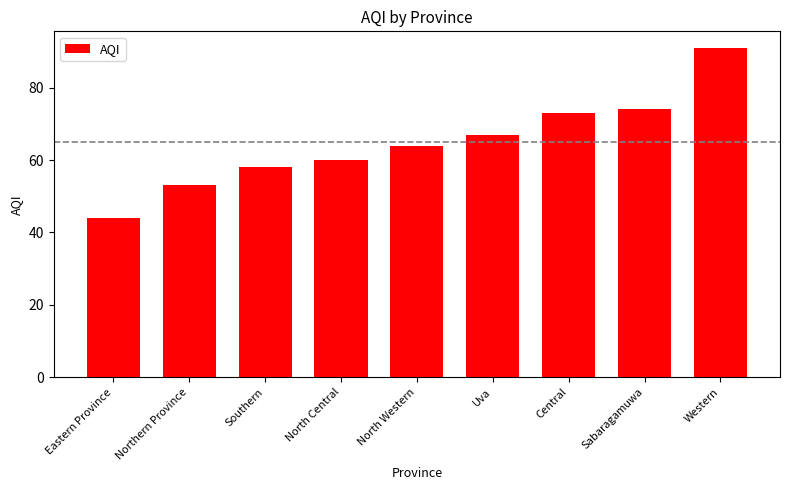

Reading right to left, transcribe all the data shown in this chart.

Western=91	Sabaragamuwa=74	Central=73	Uva=67	North Western=64	North Central=60	Southern=58	Northern Province=53	Eastern Province=44